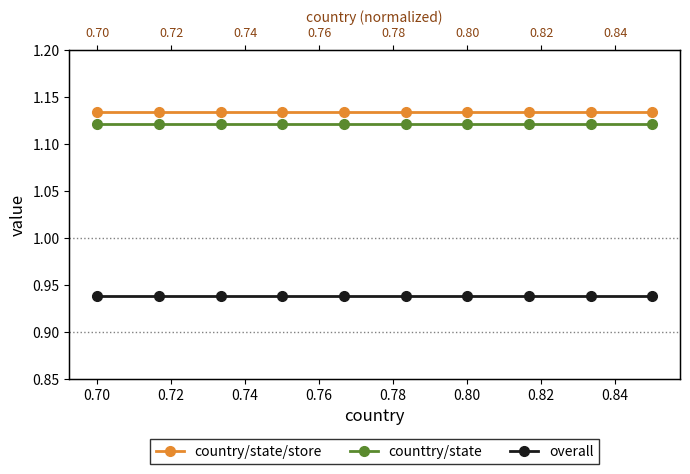

Reading left to right, list all the values displayed in this chart.

country/state/store: 1.1	1.1	1.1	1.1	1.1	1.1	1.1	1.1	1.1	1.1
counttry/state: 1.1	1.1	1.1	1.1	1.1	1.1	1.1	1.1	1.1	1.1
overall: 0.9	0.9	0.9	0.9	0.9	0.9	0.9	0.9	0.9	0.9